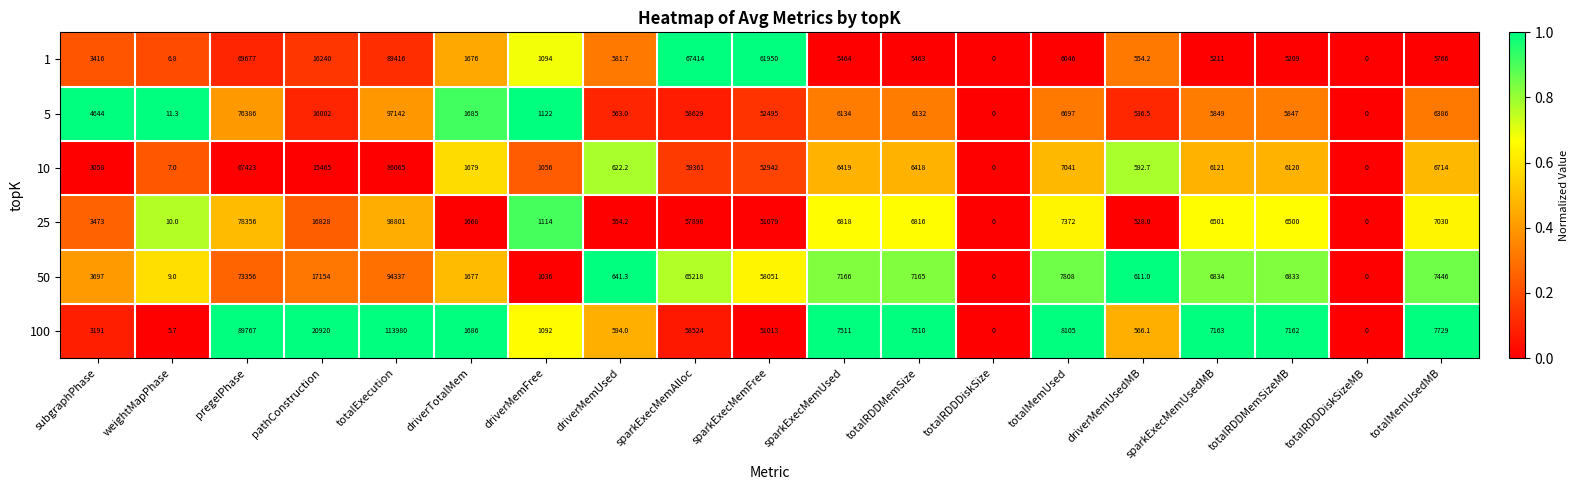

At which category is the sum across all series the highest?

totalExecution